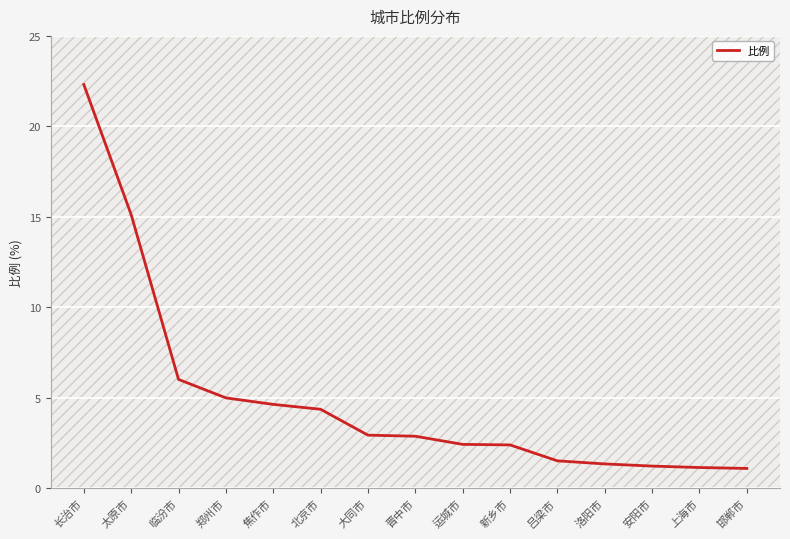

How many values exceed 2?

10